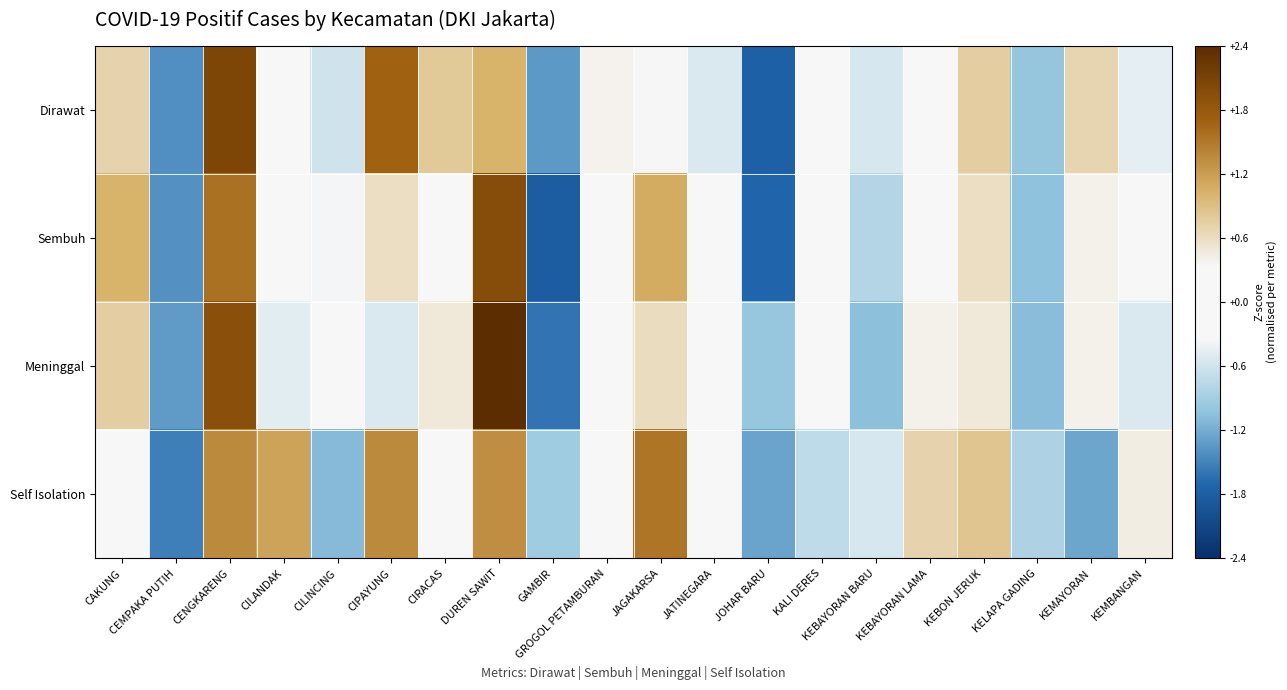

How many data points does each series have?

20